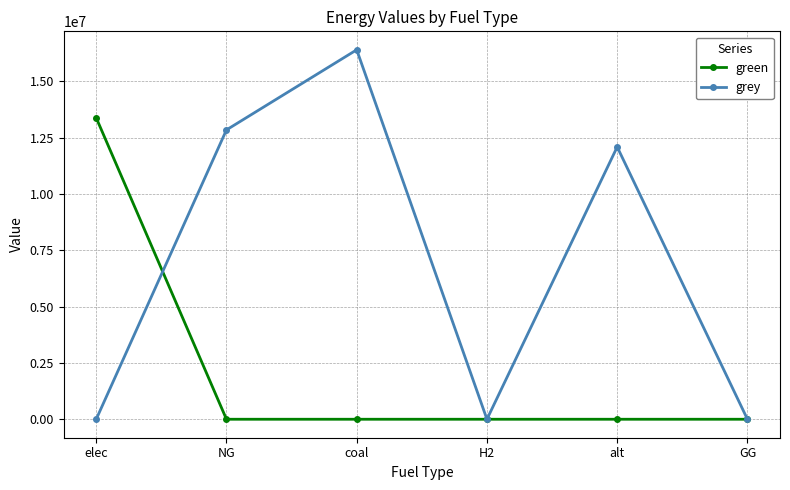

What is the value of the grey point at the 2nd from the left?

12838774.1